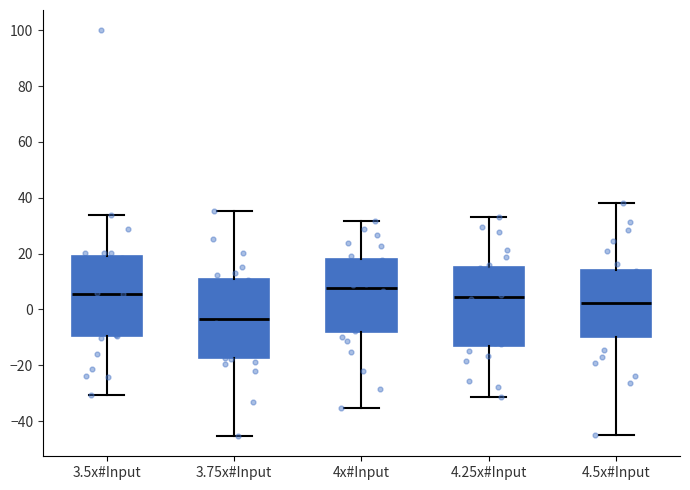

Where does the upper whisker of the box for 4x#Input end on the y-axis? The values are not printed on the chart, so give them approximately, as read against the axis.

32